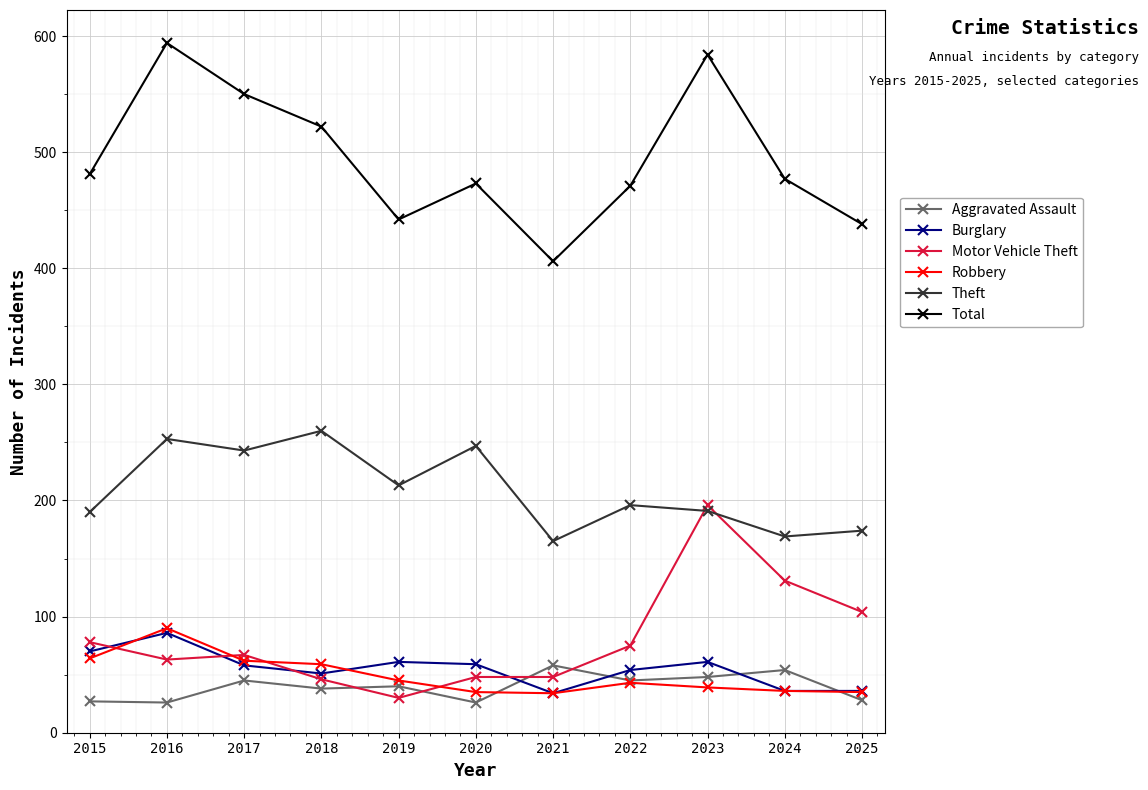

At which label does Theft reach its peak?

2018